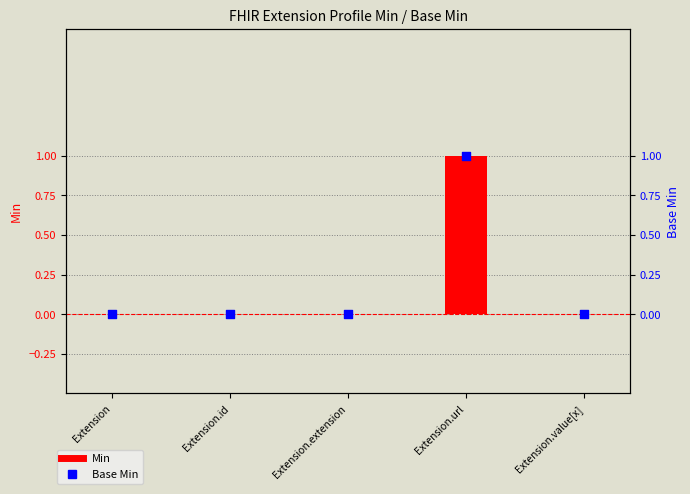

At how many categories does at least one series exceed 0?

1